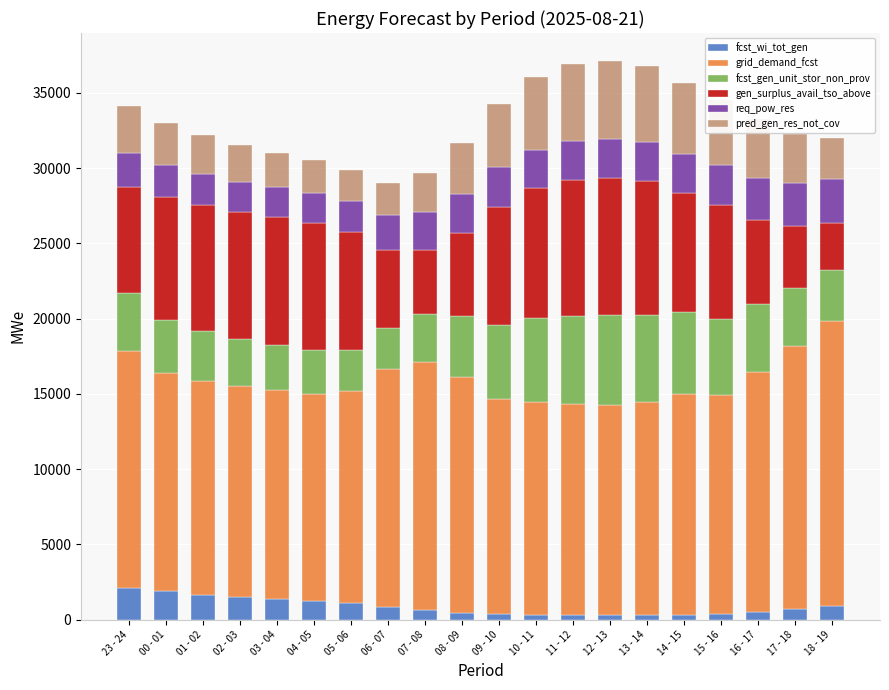

What is the maximum value for fcst_wi_tot_gen?

2074